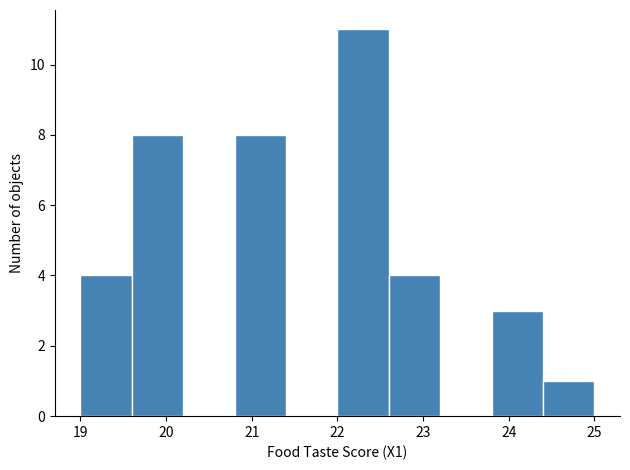

Reading left to right, transcribe this chart: for each bar, give the range it covers on the x-axis and its height. The values are not printed on the chart, so give them approximately, as read against the axis.

19.0 to 19.6: 4
19.6 to 20.2: 8
20.2 to 20.8: 0
20.8 to 21.4: 8
21.4 to 22.0: 0
22.0 to 22.6: 11
22.6 to 23.2: 4
23.2 to 23.8: 0
23.8 to 24.4: 3
24.4 to 25.0: 1